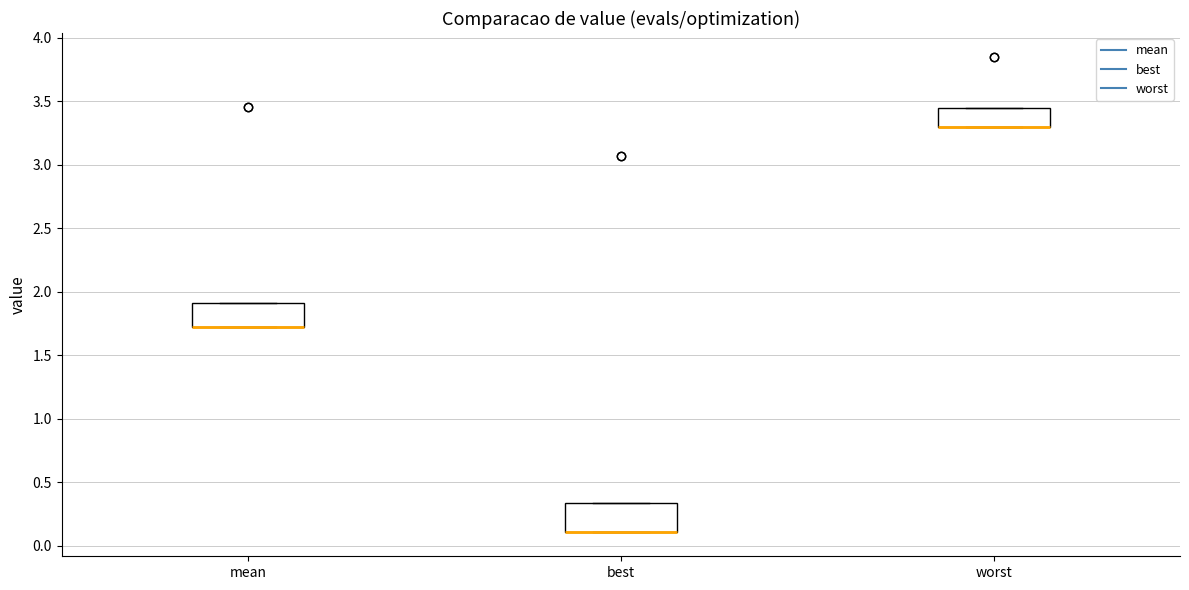

Reading left to right, read every box against the y-axis: the position of its median line, the range the box covers, and the ends of its whiskers. The values are not printed on the chart, so give them approximately, as read against the axis.

mean: median 1.75 (drawn on the box's lower edge), box 1.75 to 1.90, whiskers 1.75 to 1.90
best: median 0.10 (drawn on the box's lower edge), box 0.10 to 0.35, whiskers 0.10 to 0.35
worst: median 3.30 (drawn on the box's lower edge), box 3.30 to 3.45, whiskers 3.30 to 3.45